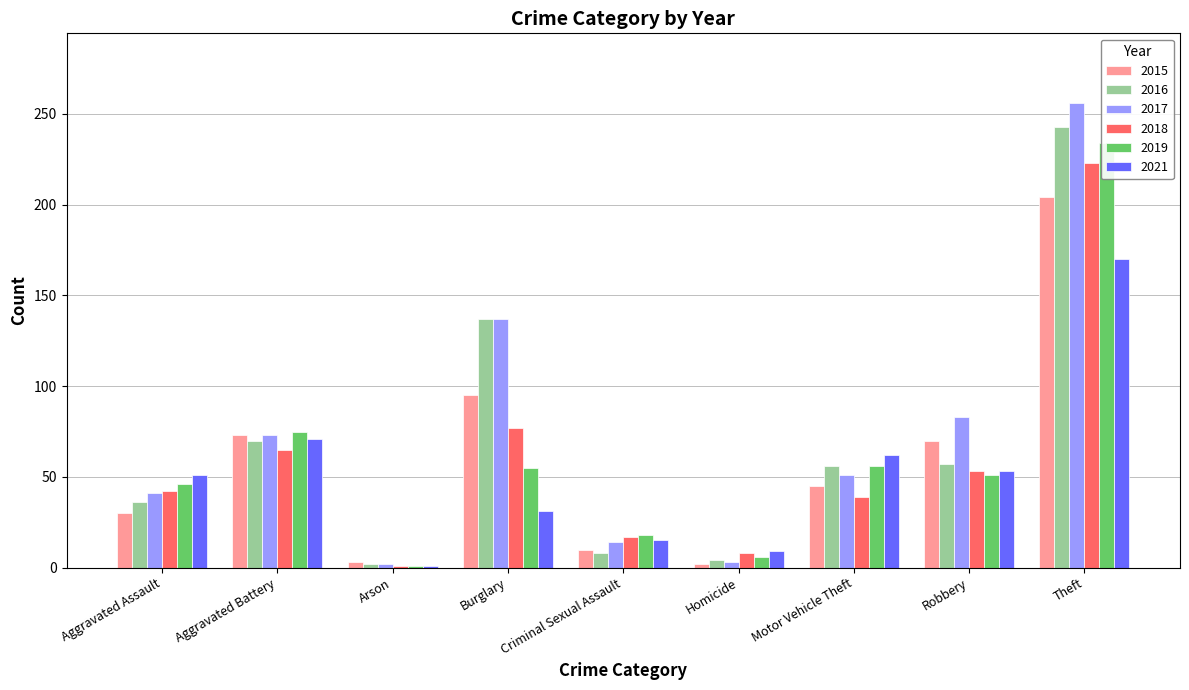

What is the label of the 4th bar from the left?

Burglary